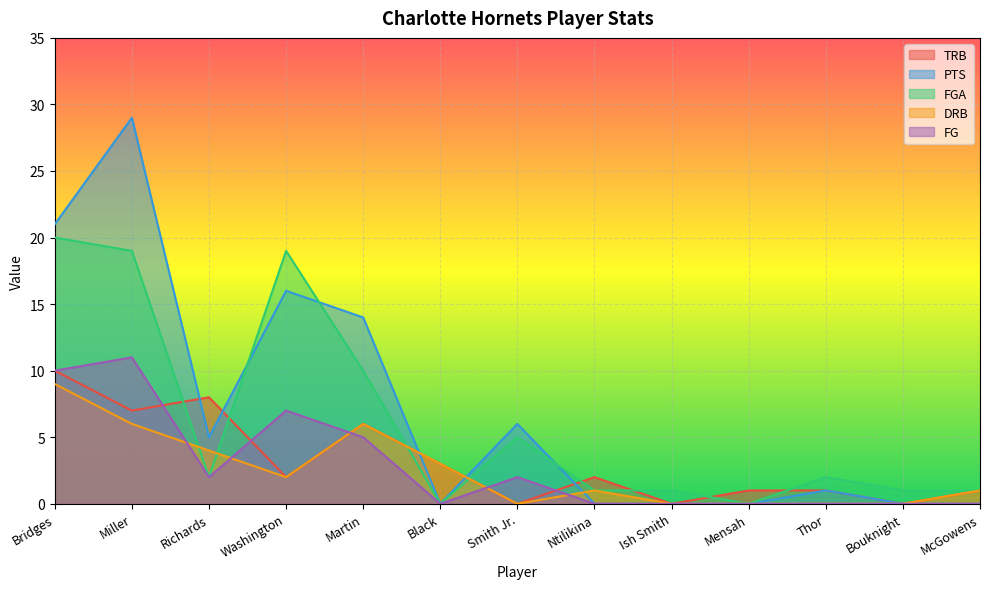

Is the value of DRB at McGowens greater than the value of FGA at Smith Jr.?

No